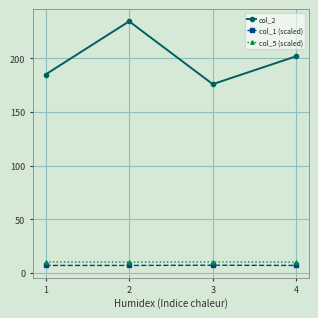

Rank the series at 1 from lowest to highest value.

col_1 (scaled), col_5 (scaled), col_2